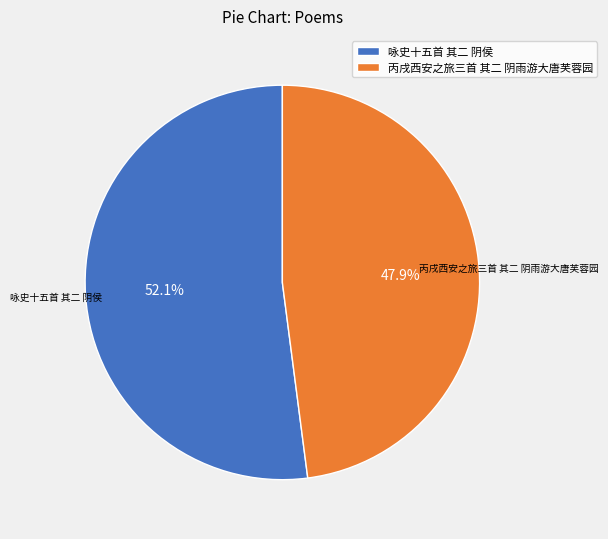

What portion of the pie excludes 丙戌西安之旅三首 其二 阴雨游大唐芙蓉园?

52.1%